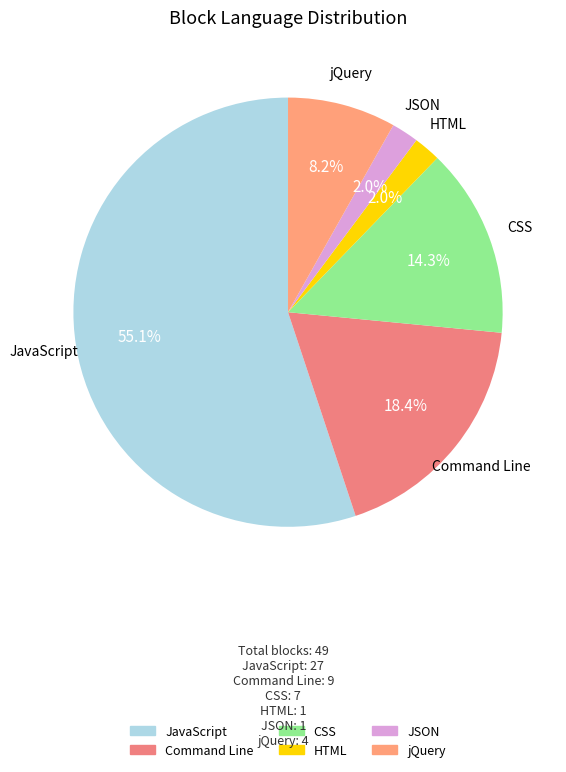

Is there a majority slice in this chart?

Yes